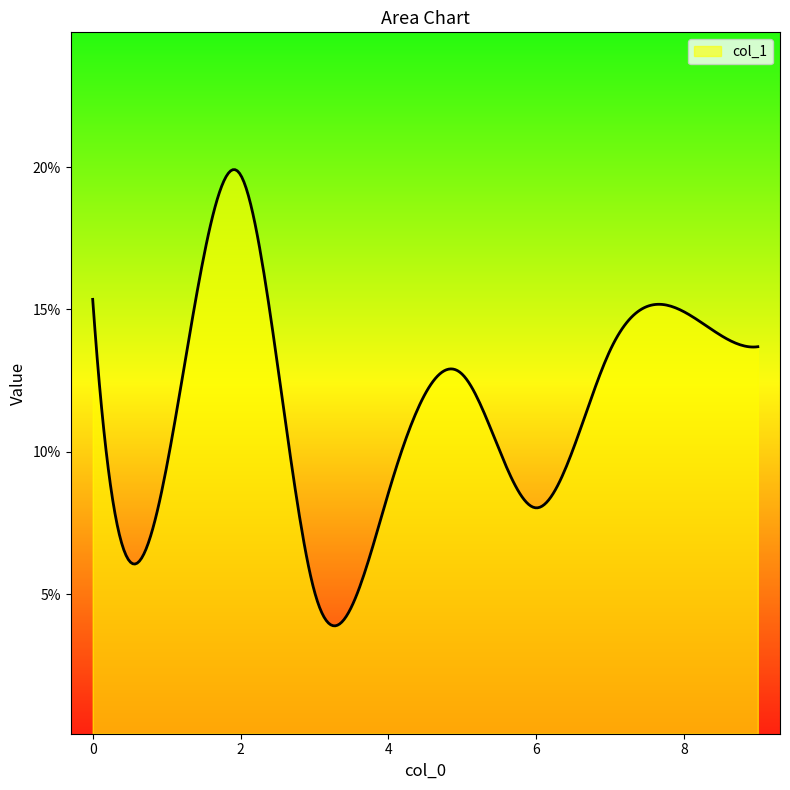

List the labels in order of value, largest first.

2, 0, 8, 9, 7, 5, 1, 4, 6, 3